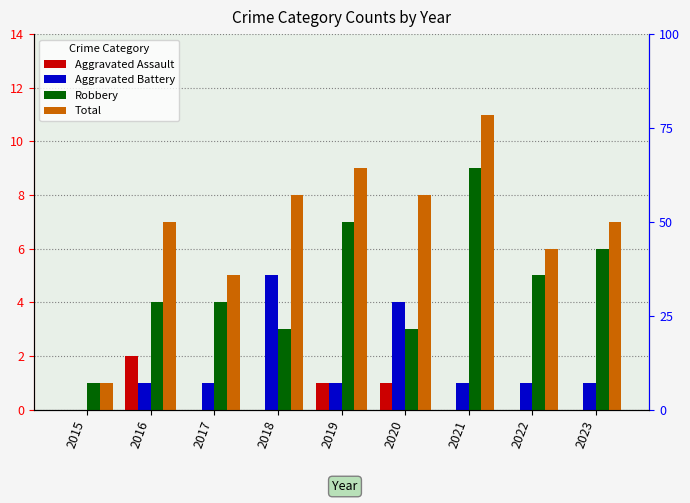

Between 2018 and 2017, which is larger?

2018